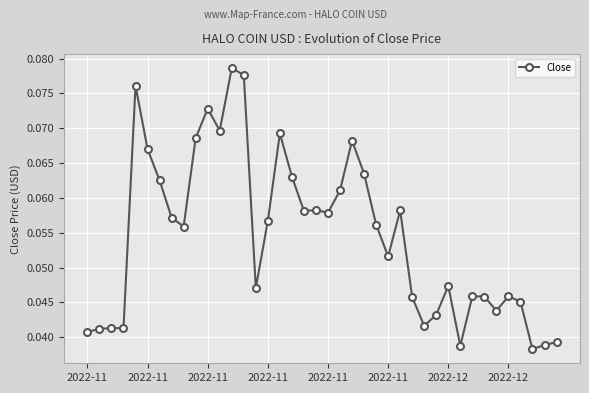

Count the values in the range 0 to 1.

40